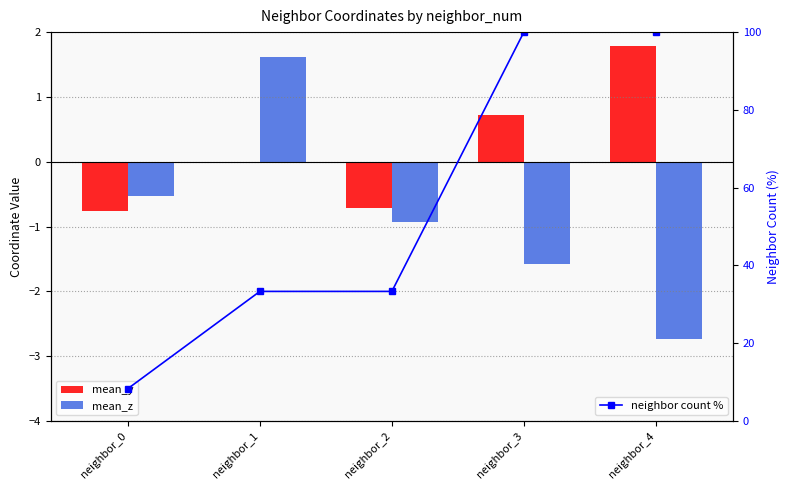

Count the number of data series in this chart.

3